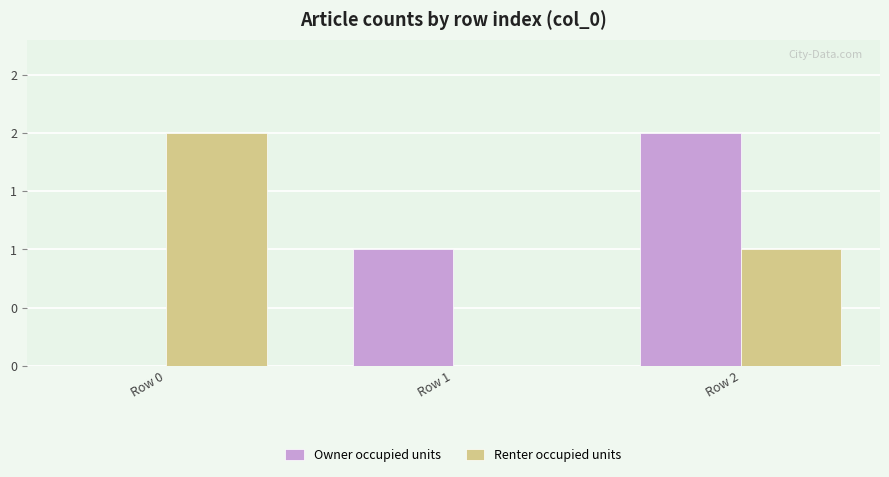

At Row 2, list the series in order from largest to smallest.

Owner occupied units, Renter occupied units